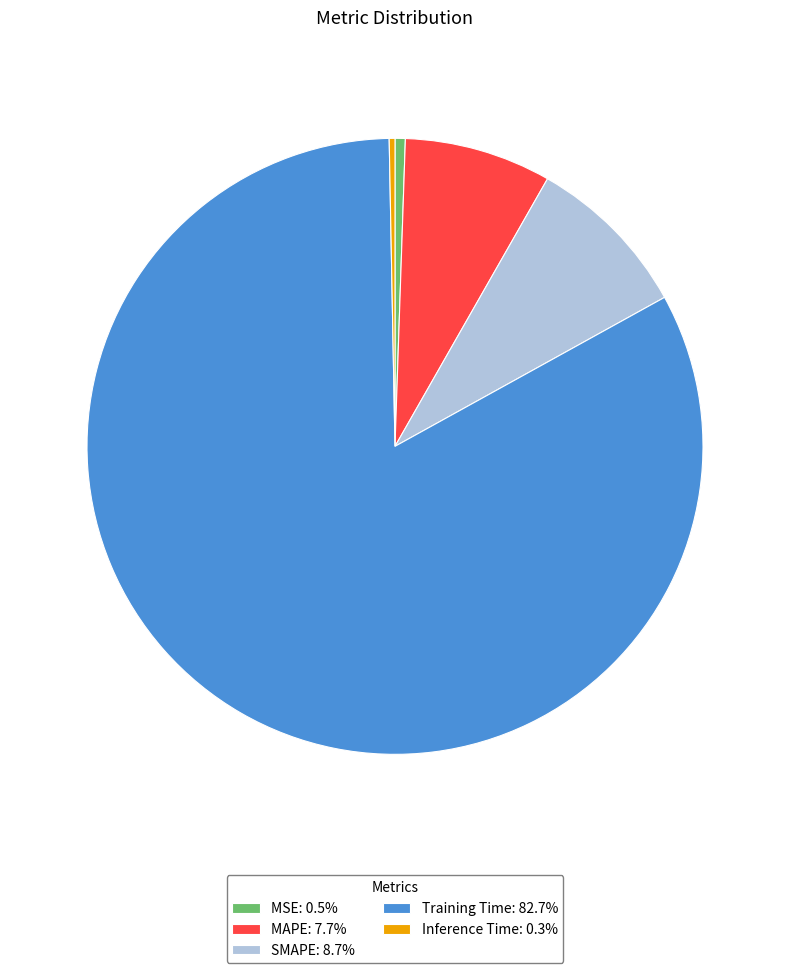

Is MAPE: 7.7% the majority of the pie?

No